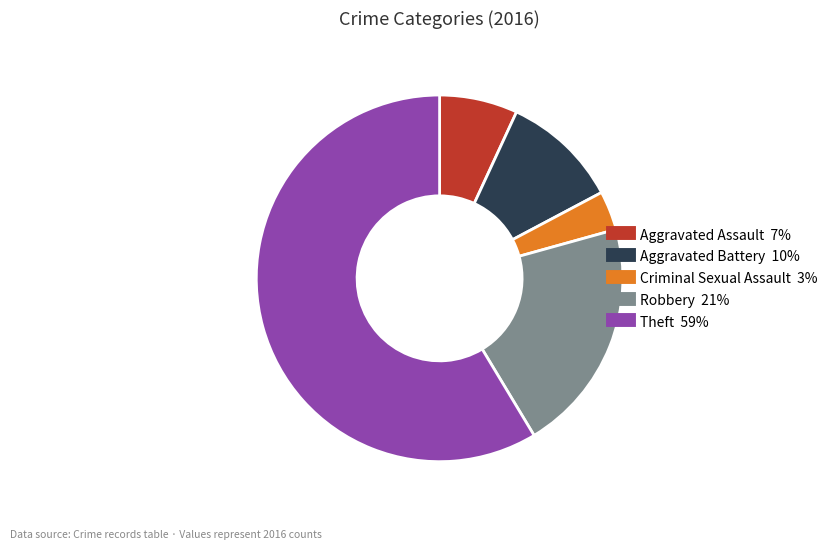

Which slice is the smallest?

Criminal Sexual Assault